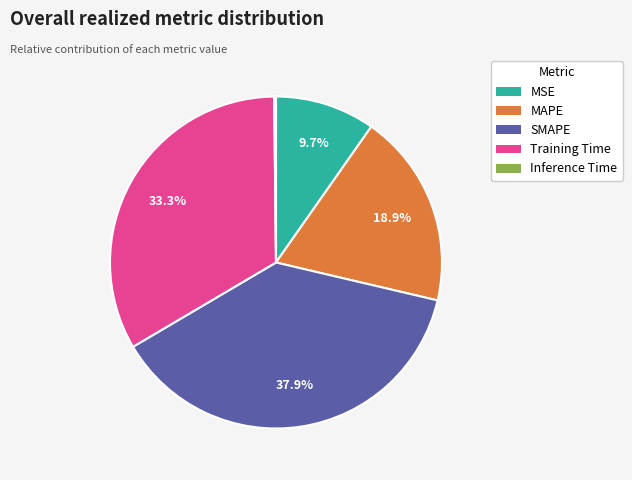

True or false: Training Time accounts for 22% of the total.

False